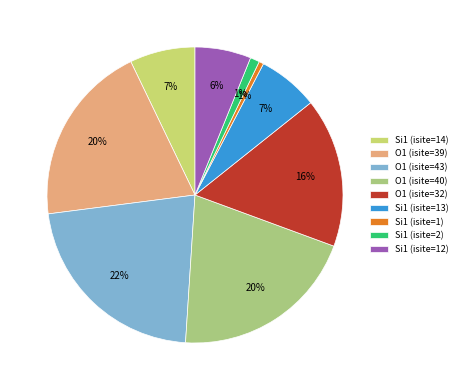

Is the sum of Si1 (isite=1) and O1 (isite=39) greater than half?

No